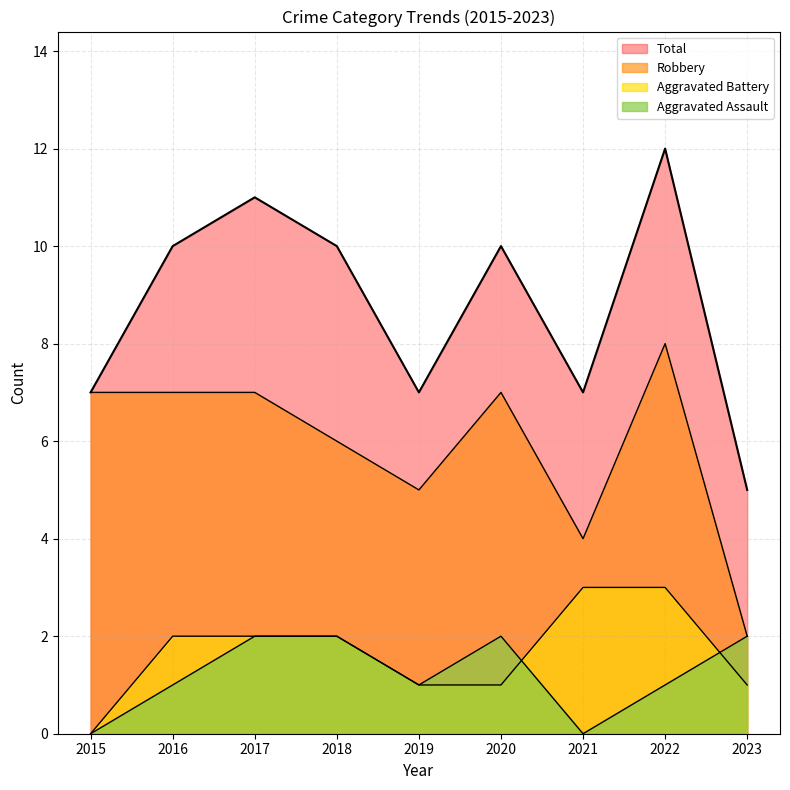

Rank the series by their maximum value, from highest to lowest.

Total, Robbery, Aggravated Battery, Aggravated Assault